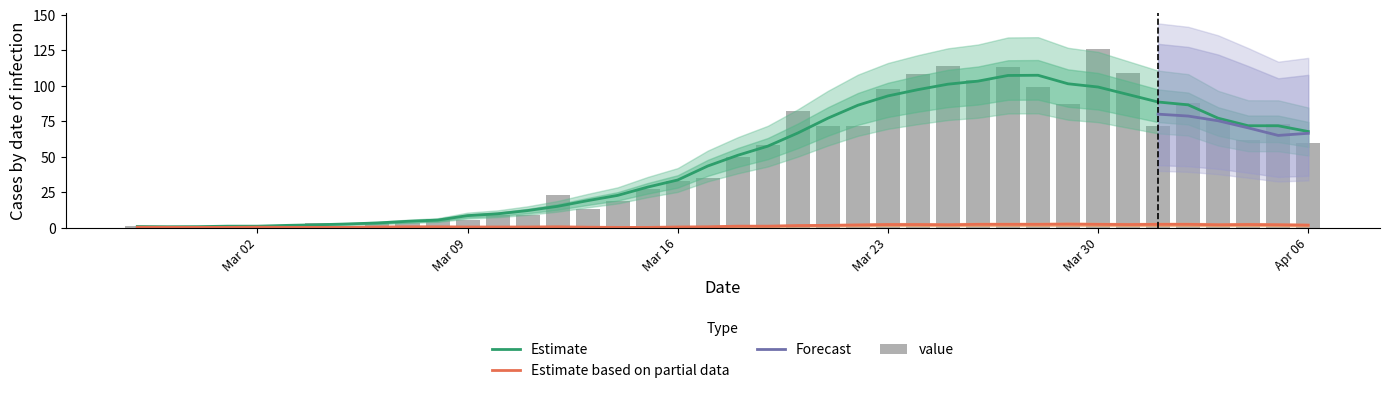

What is the ratio of the value at 2020-03-22 to the value at 2020-03-20?

0.9